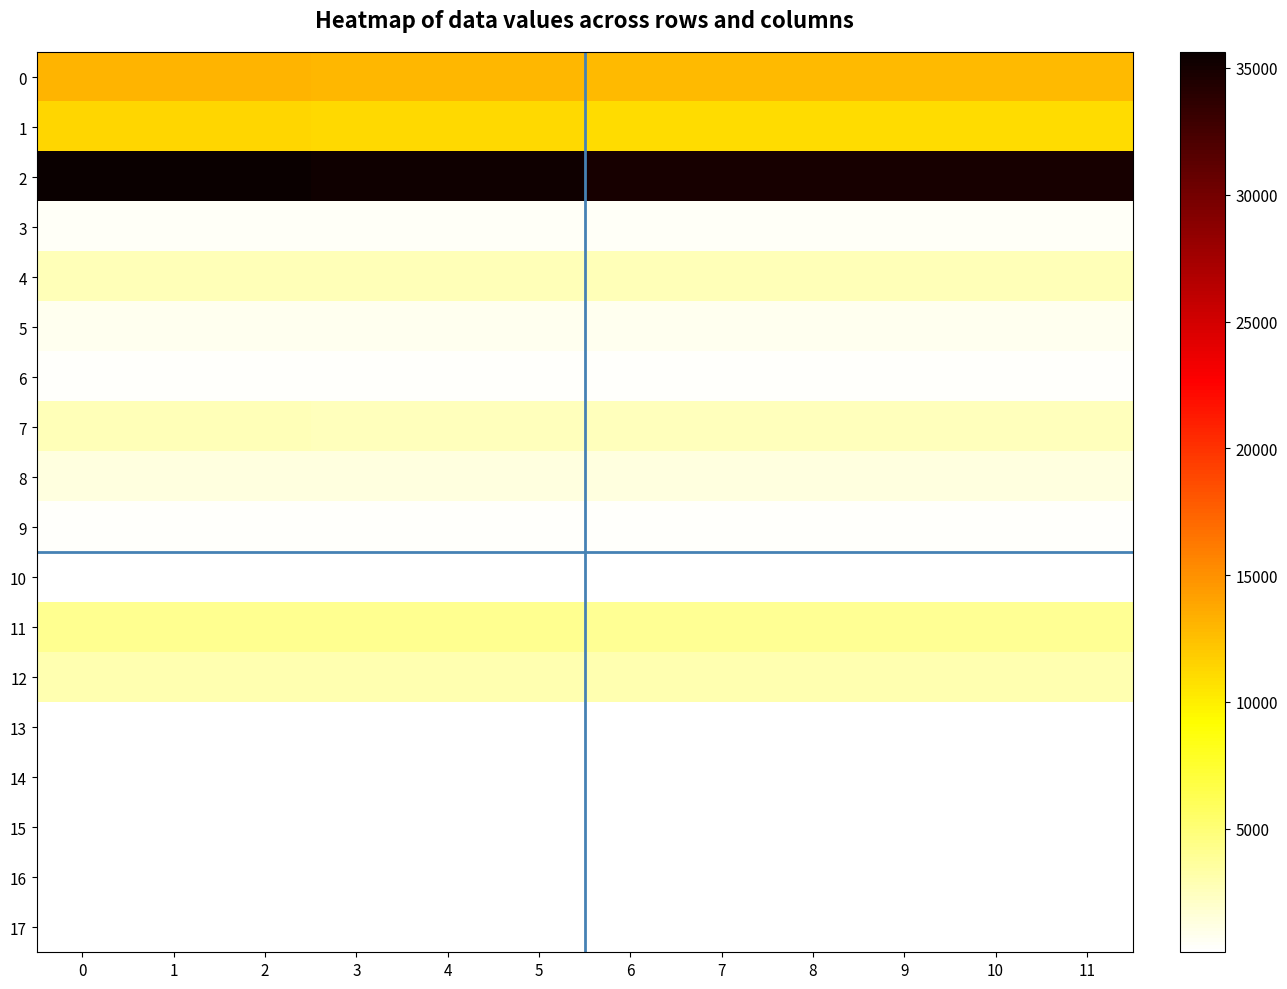

What is the spread (max minus min) of values at 11?

34792.8